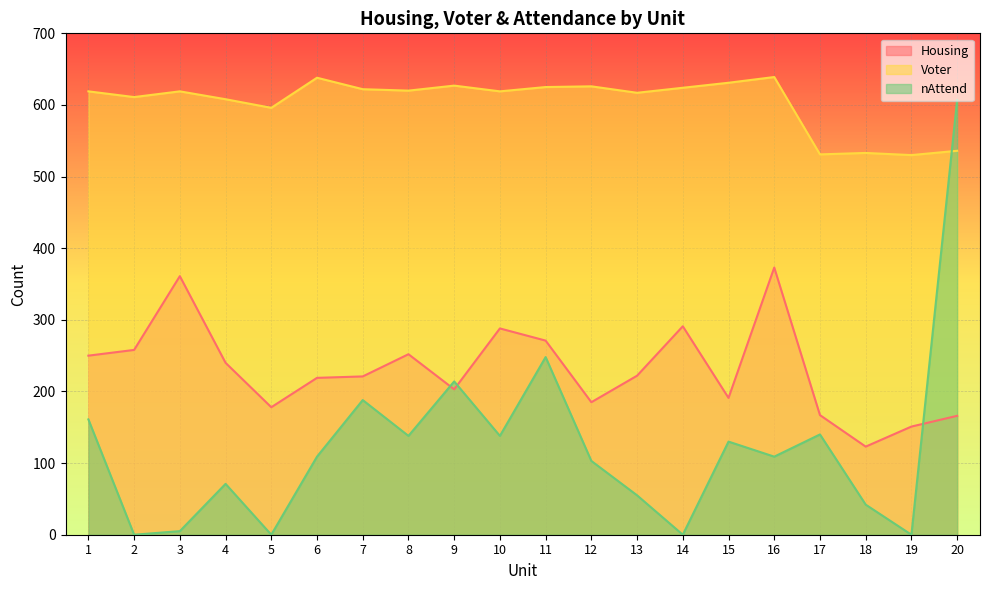

At which category is the sum across all series the highest?

20